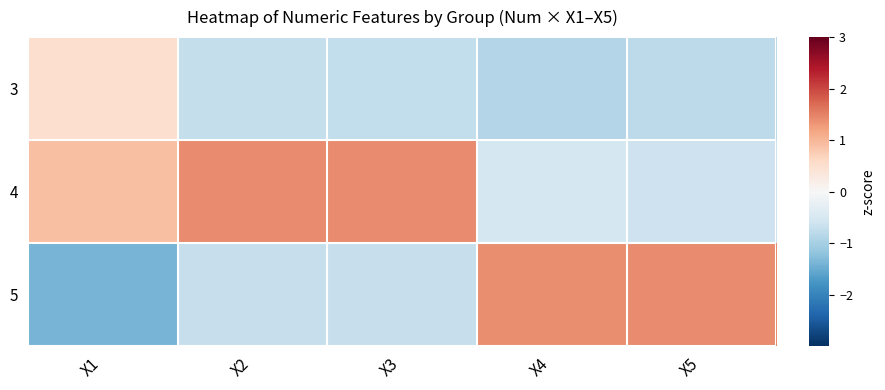

Which series has the widest spread of values?

5